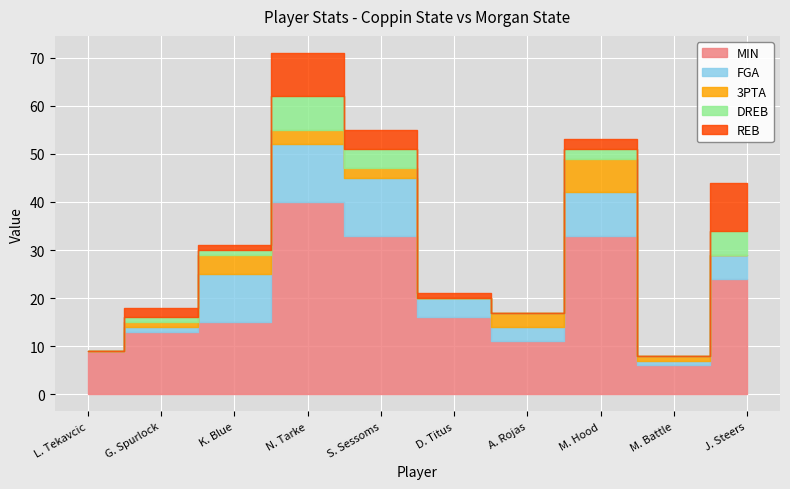

Which series ends up on top after the final intersection of 3PTA and DREB?

DREB